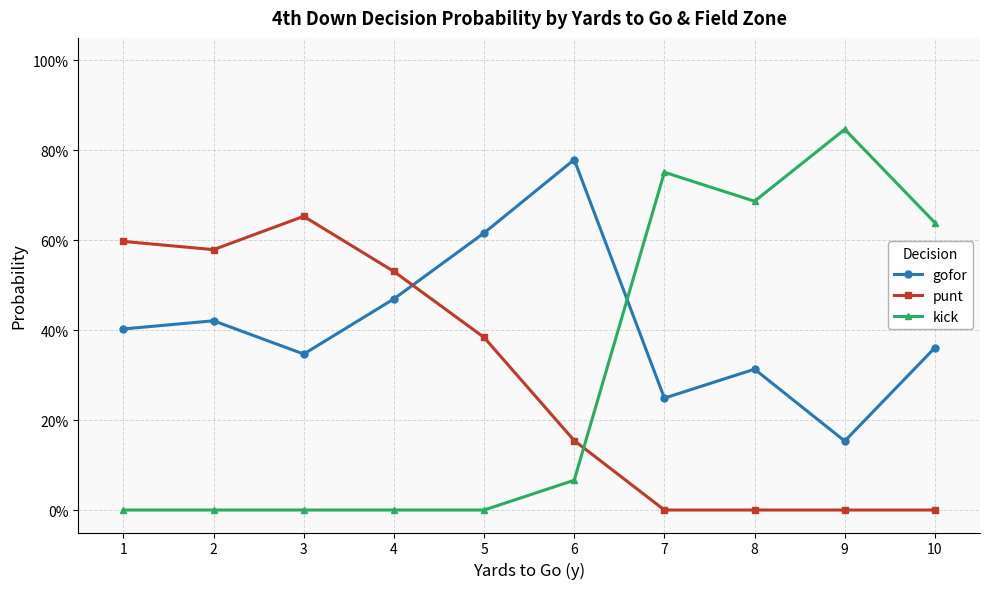

Does the chart have visible grid lines?

Yes